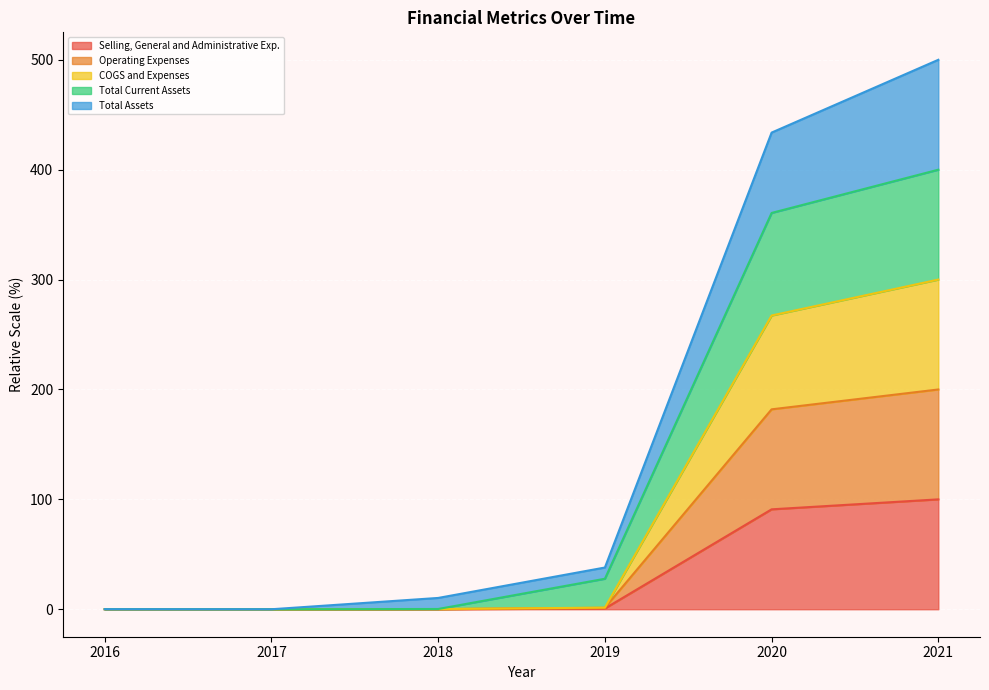

True or false: Total Assets and Selling, General and Administrative Exp. intersect in this chart.

False